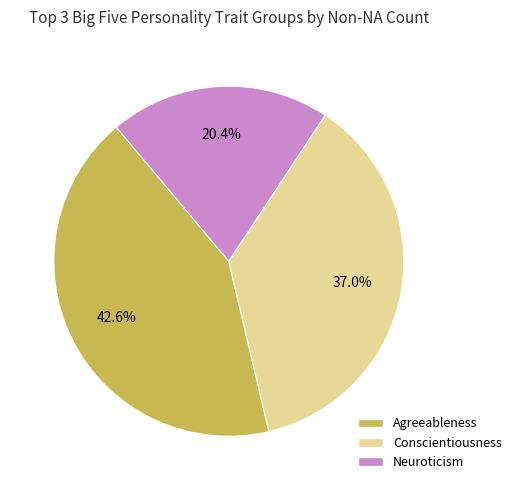

What percentage do Neuroticism and Agreeableness together represent?

63.0%